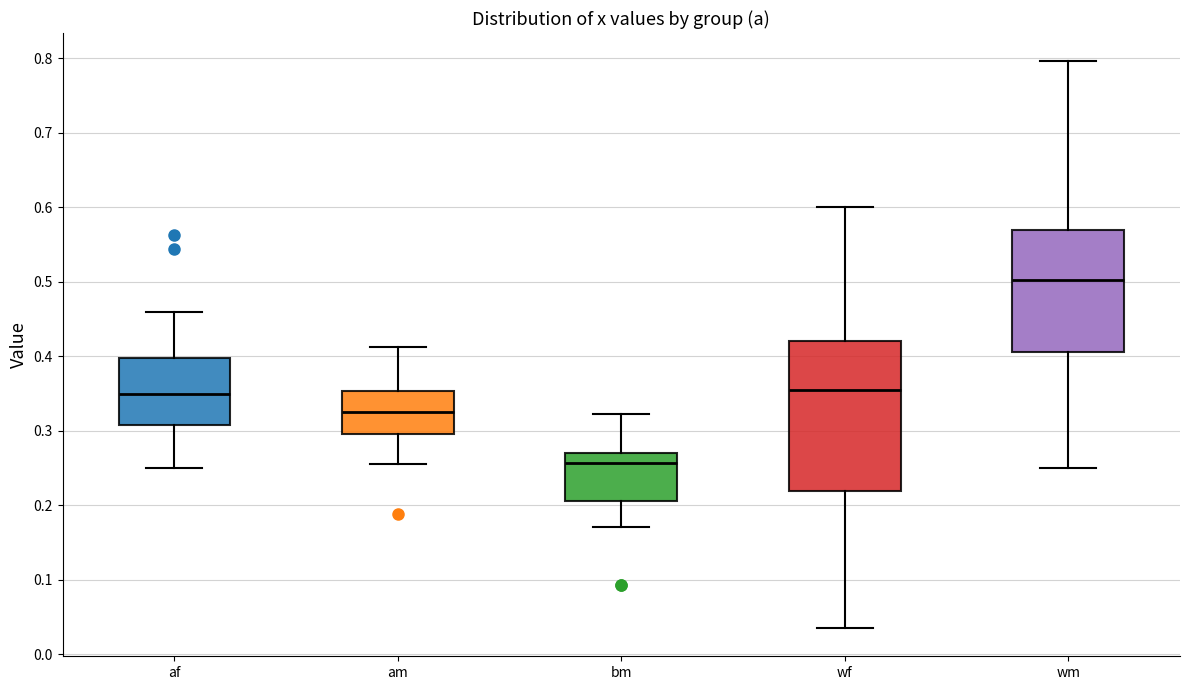

Where is the upper edge of the box for am on the y-axis? The values are not printed on the chart, so give them approximately, as read against the axis.

0.35